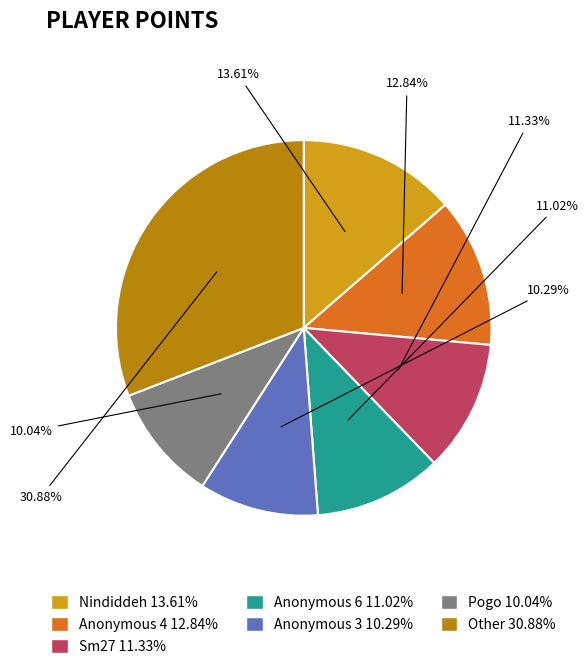

Does any single category account for the majority?

No